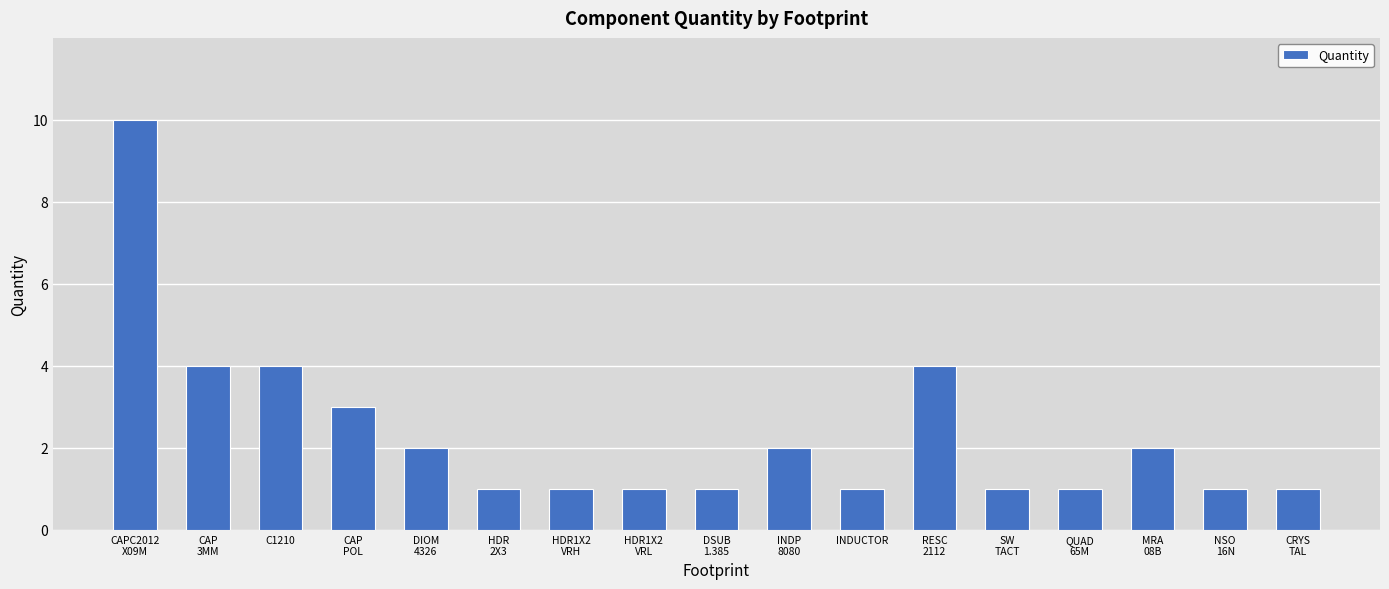

The chart shows a value of 2 at HDR1X2
VRH. True or false?

False